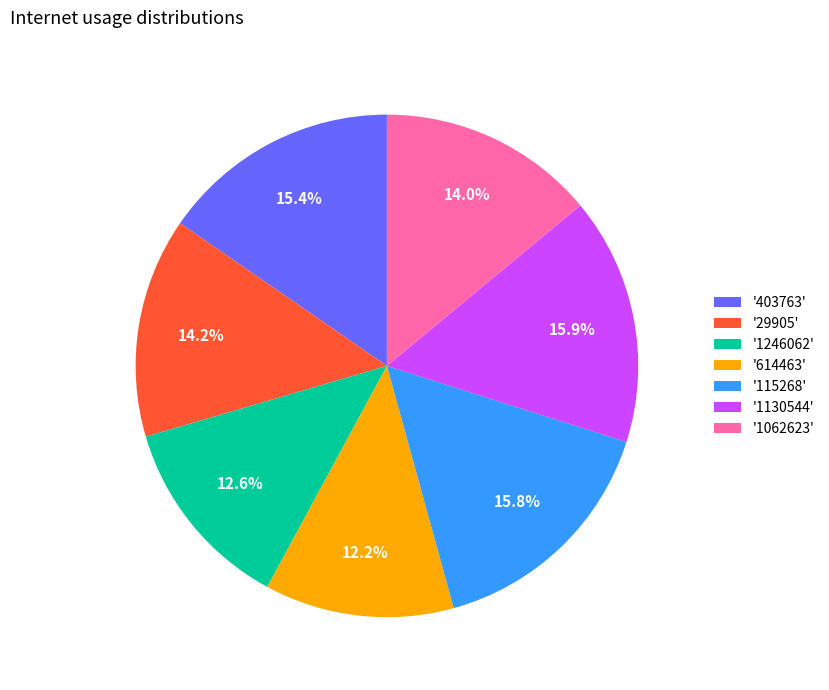

Count the number of slices in the pie.

7